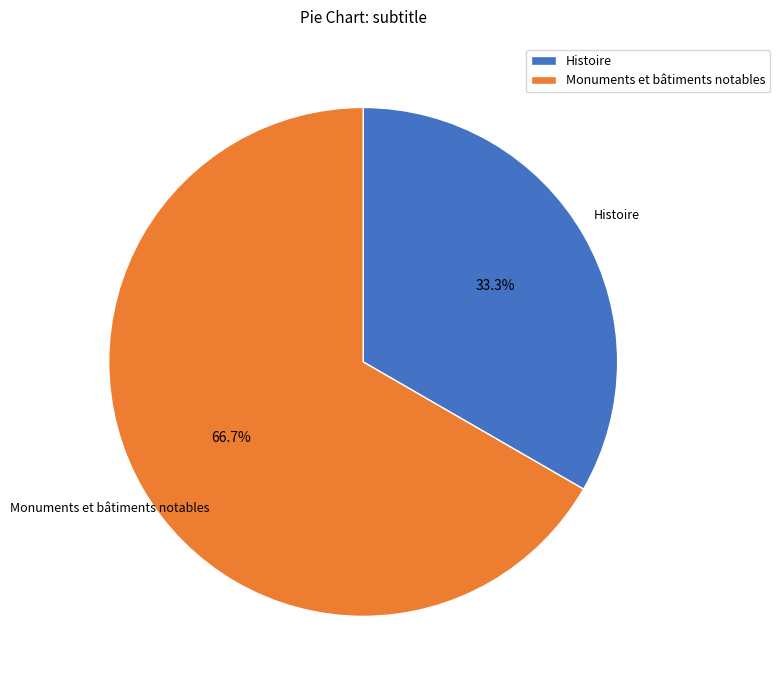

To the nearest percent, what is the difference between the largest and smallest slice percentages?

33%